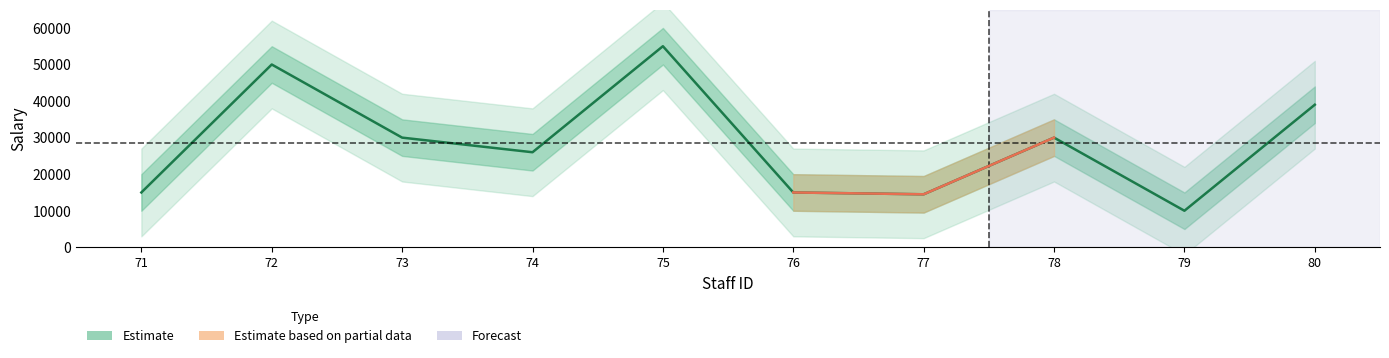

What is the value of the 2nd point from the left?

50000